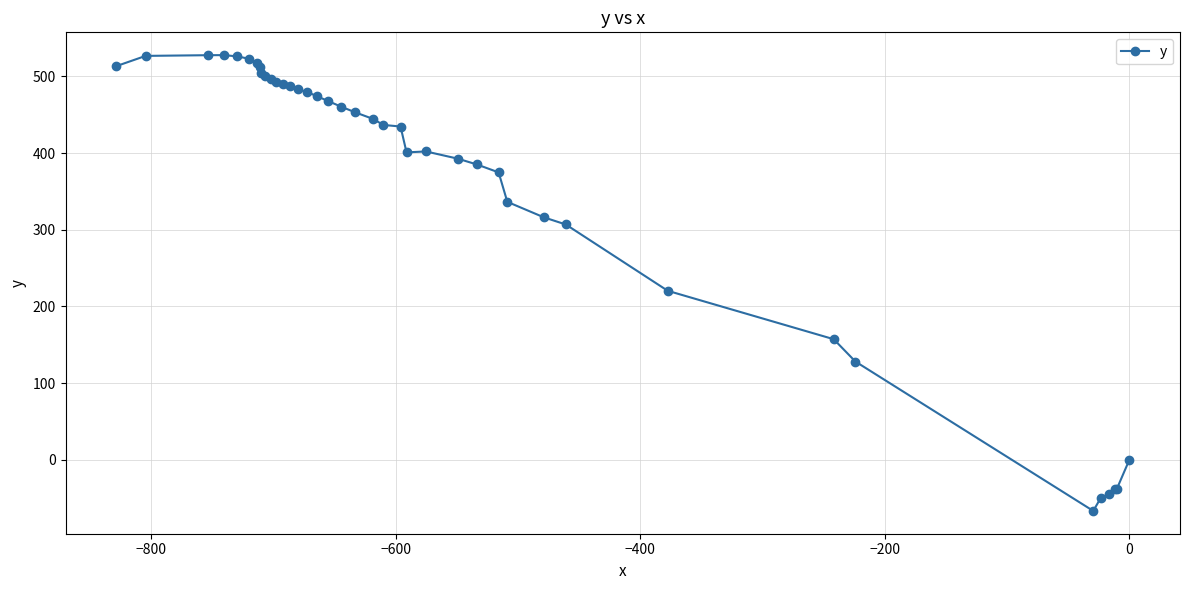

What is the difference between the maximum and minimum values?

594.3